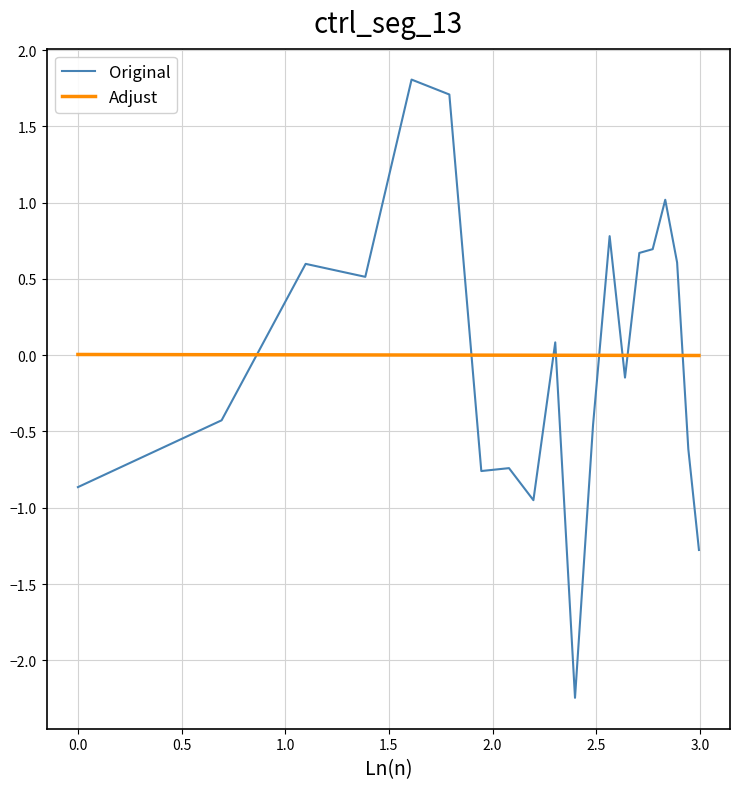

True or false: Original and Adjust intersect in this chart.

True